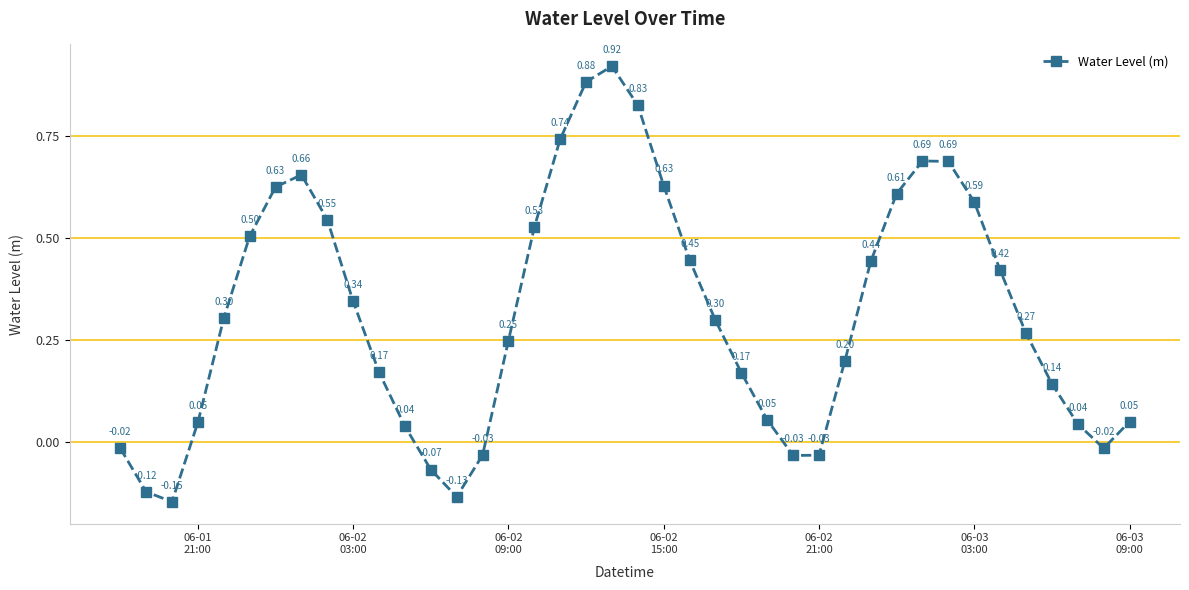

How many points are lower than both their immediate neighbors (excluding endpoints)?

4